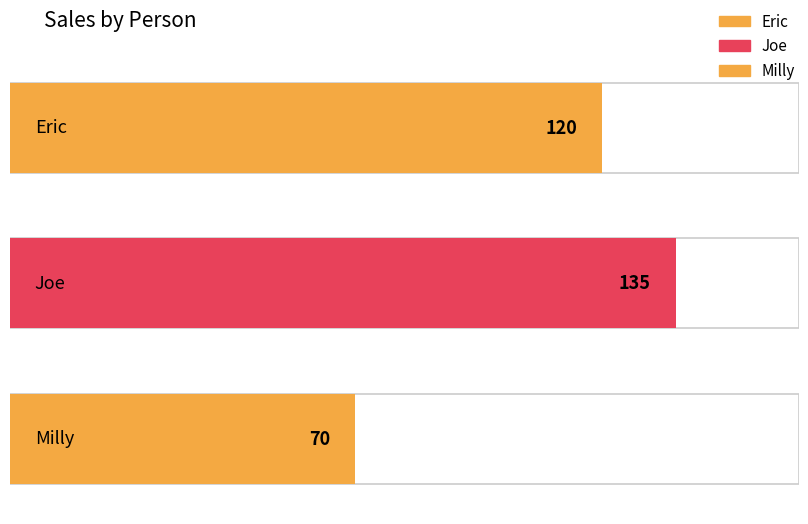

What is the sum of the values at Joe and Milly?

205